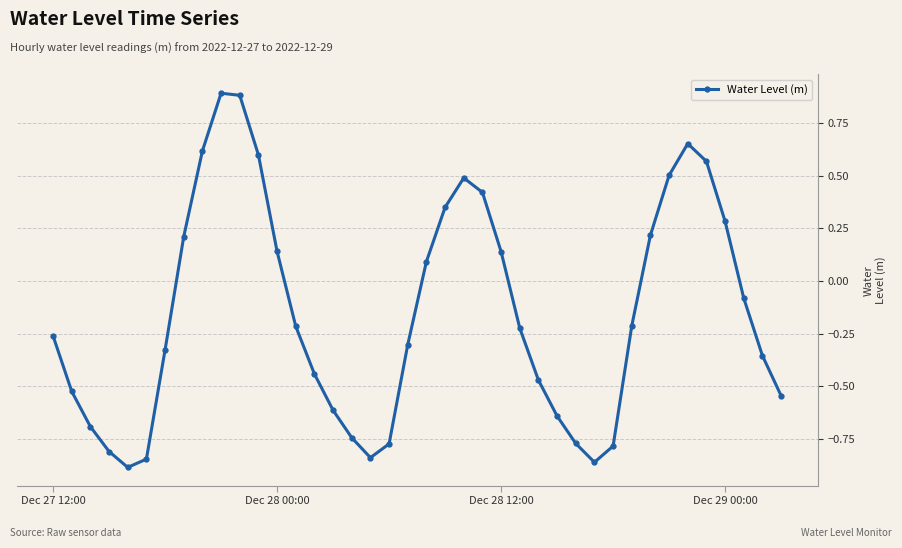

How many values are below 0?

24